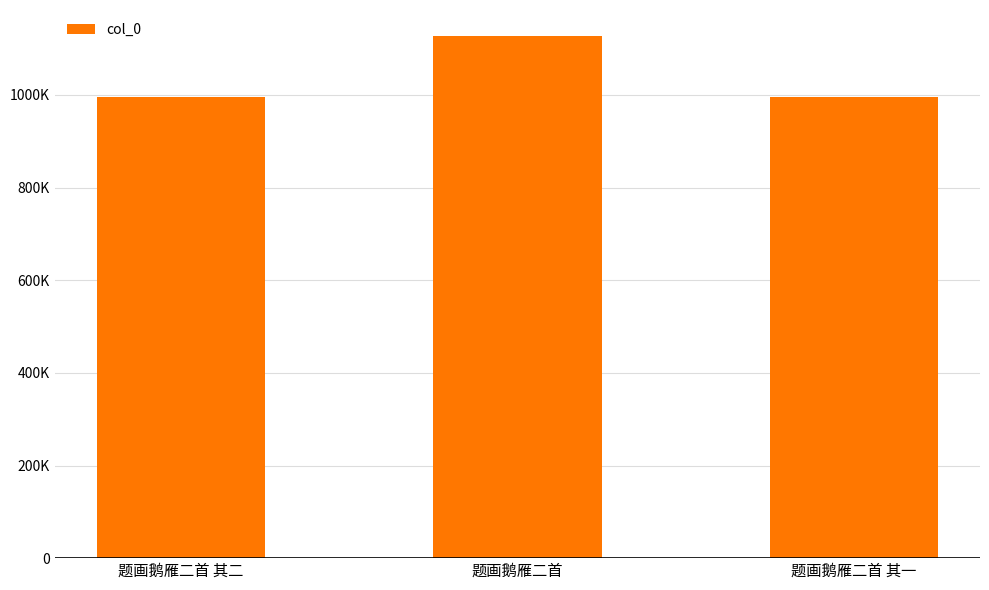

Reading left to right, what are all the values shown in this chart?

题画鹅雁二首 其二=995895	题画鹅雁二首=1127054	题画鹅雁二首 其一=995896